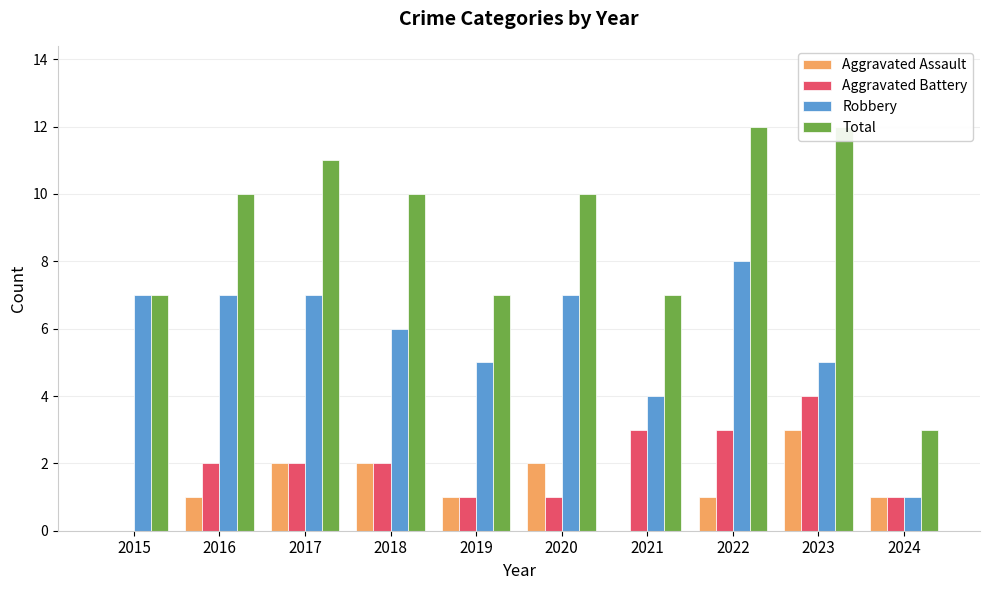

How many Aggravated Battery values are between 1 and 3?

8